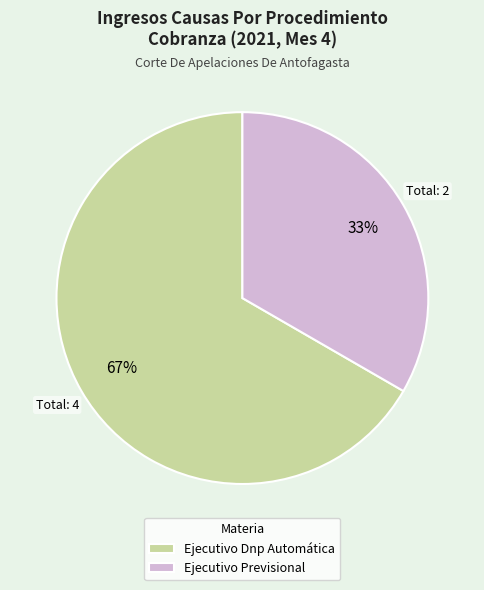

How many segments does this pie chart have?

2